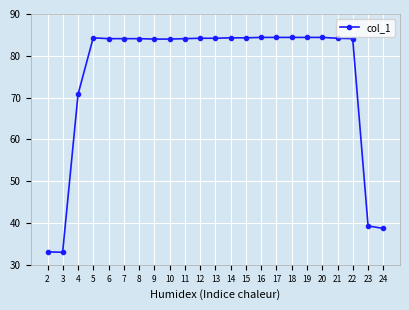

What is the value of the 8th point from the left?

84.0